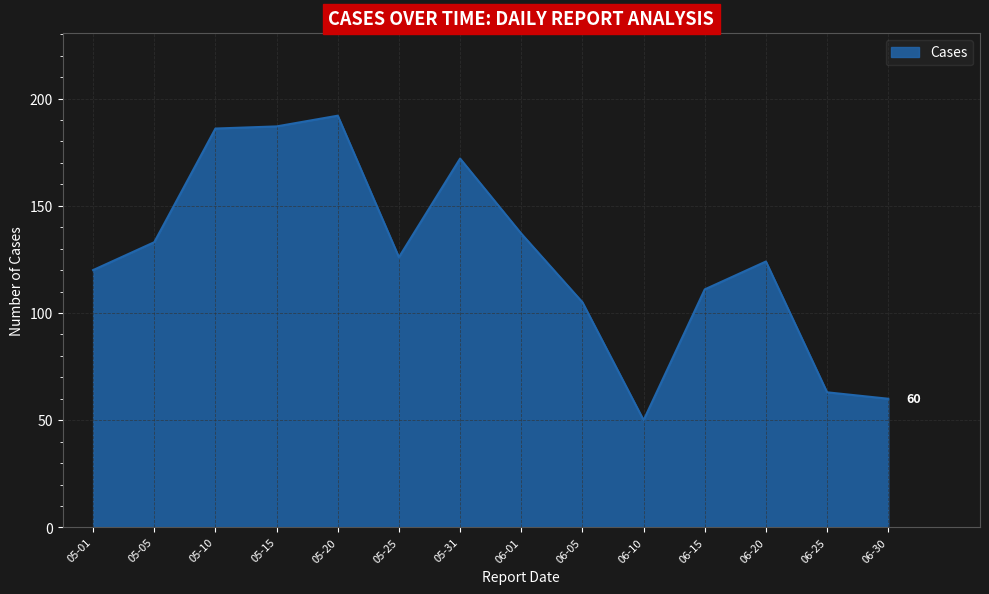

What is the difference between the maximum and minimum values?

142